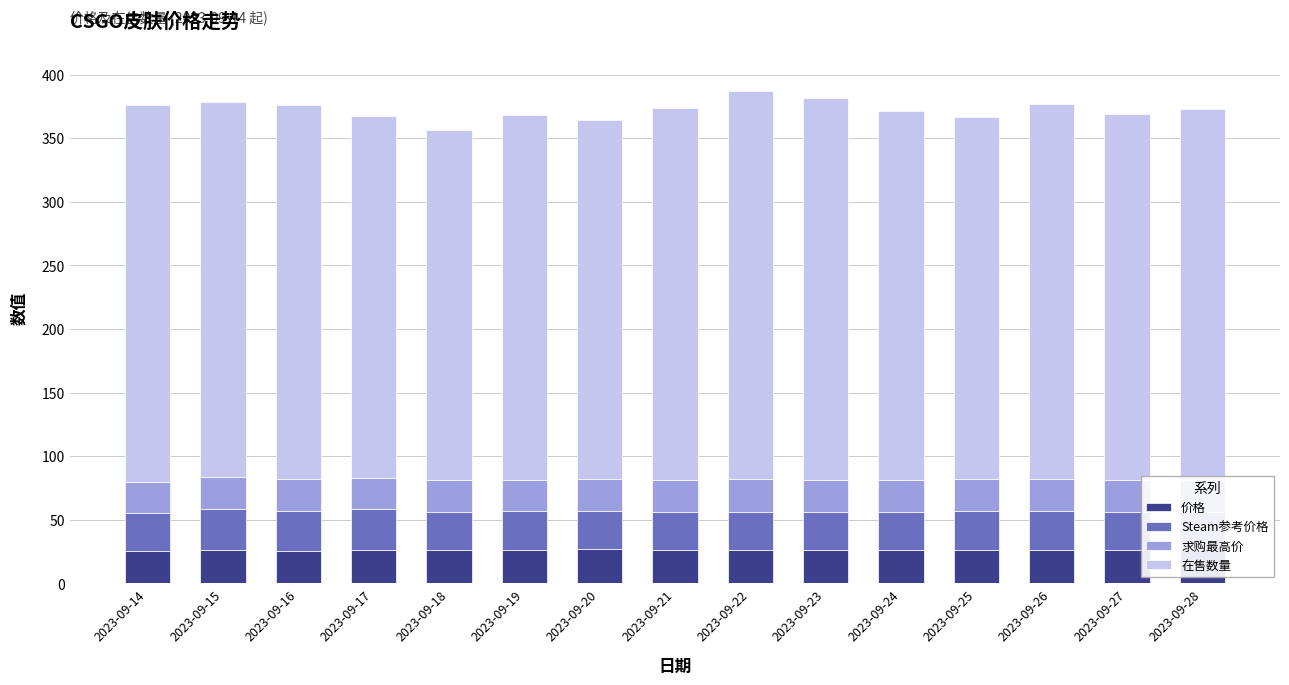

What is the lowest value of the 价格 series?

25.6